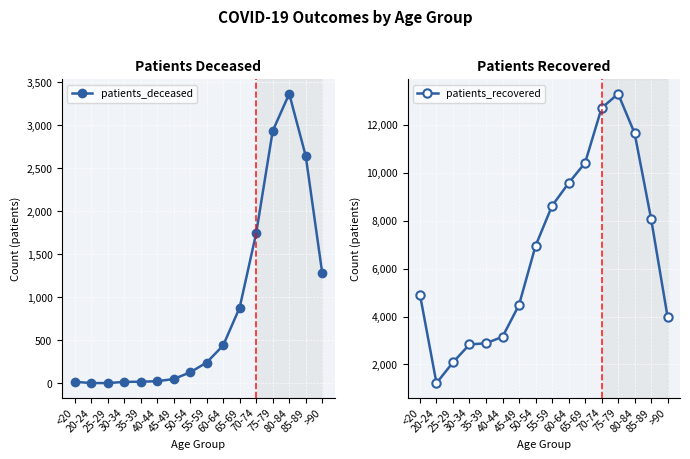

Reading right to left, list all the values displayed in this chart.

patients_deceased: >90=1281	85-89=2644	80-84=3367	75-79=2935	70-74=1747	65-69=882	60-64=441	55-59=242	50-54=128	45-49=50	40-44=25	35-39=19	30-34=17	25-29=3	20-24=4	<20=18
patients_recovered: >90=3977	85-89=8079	80-84=11657	75-79=13301	70-74=12702	65-69=10416	60-64=9569	55-59=8623	50-54=6950	45-49=4486	40-44=3155	35-39=2885	30-34=2836	25-29=2087	20-24=1222	<20=4917